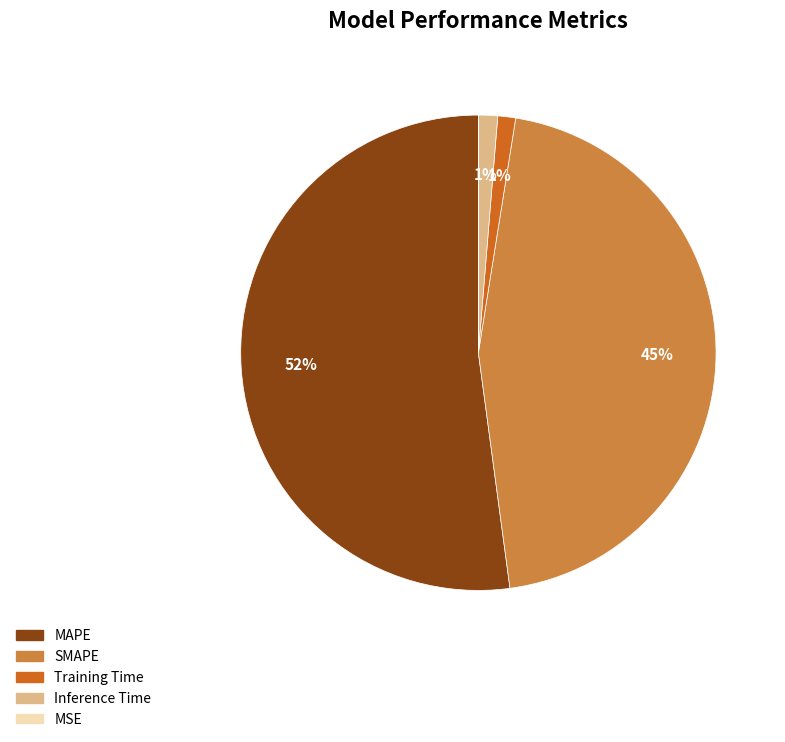

To the nearest percent, what is the difference between the Training Time and SMAPE slice percentages?

44%